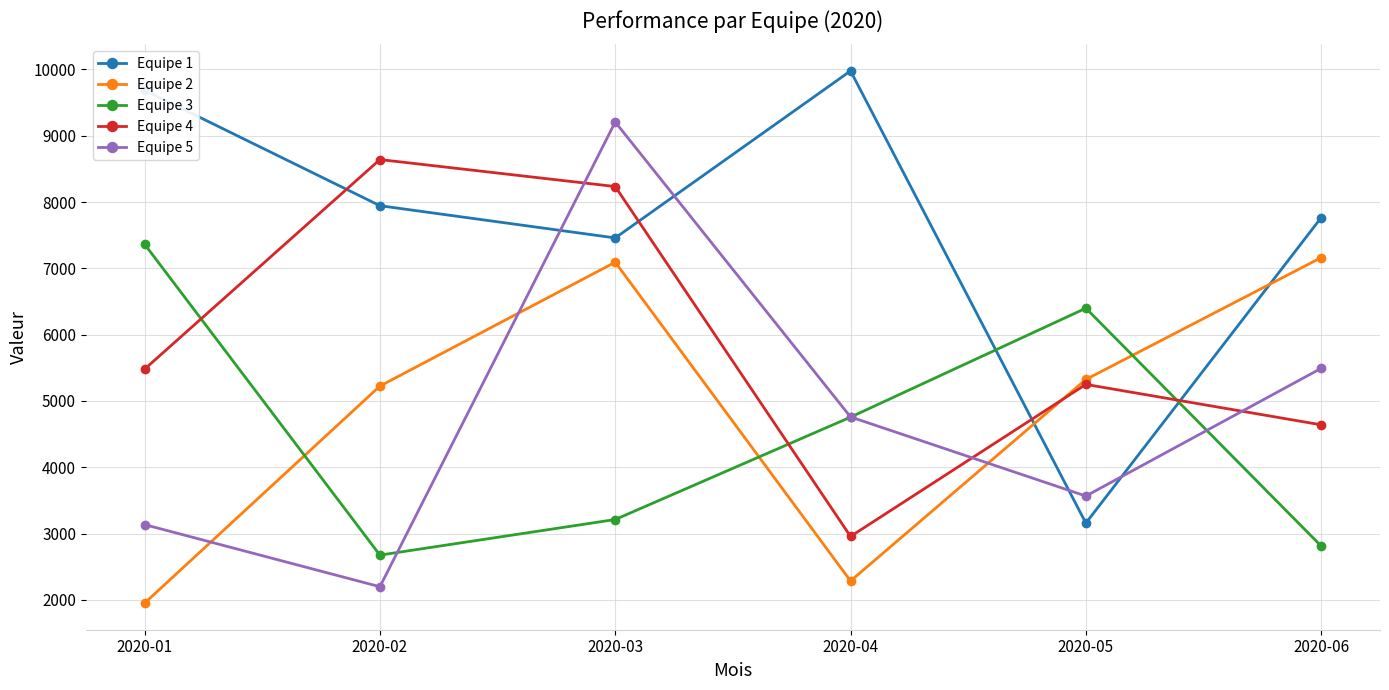

How many lines are shown in the chart?

5